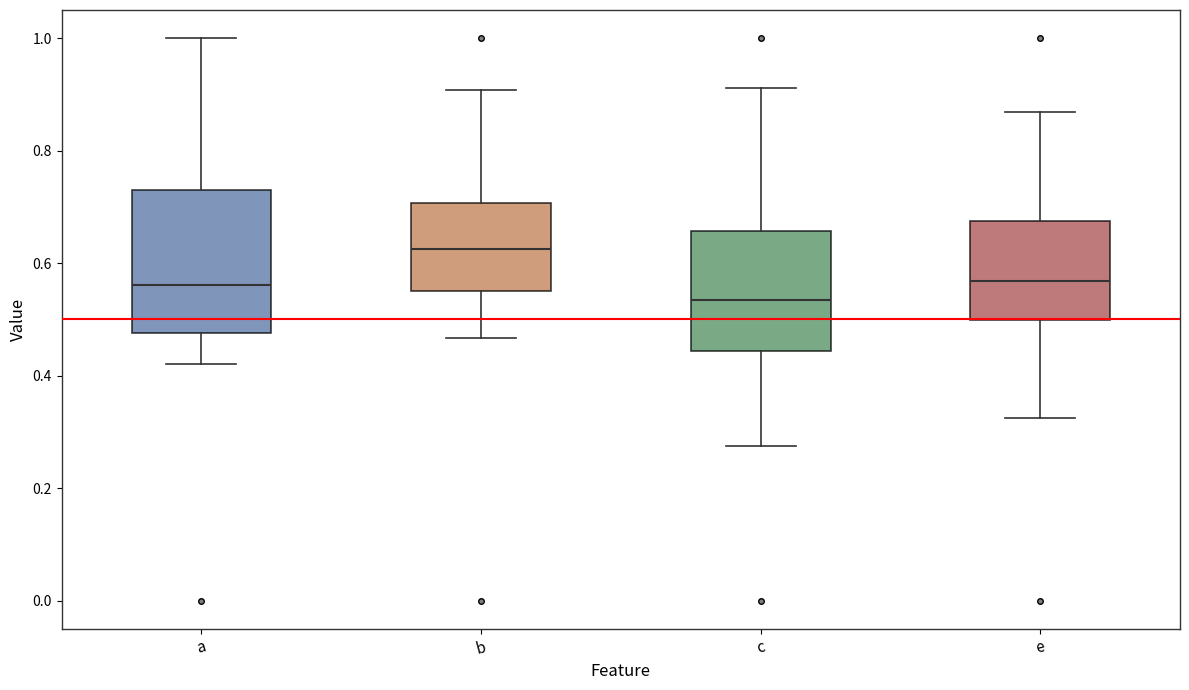

Which box has the highest median line?

b